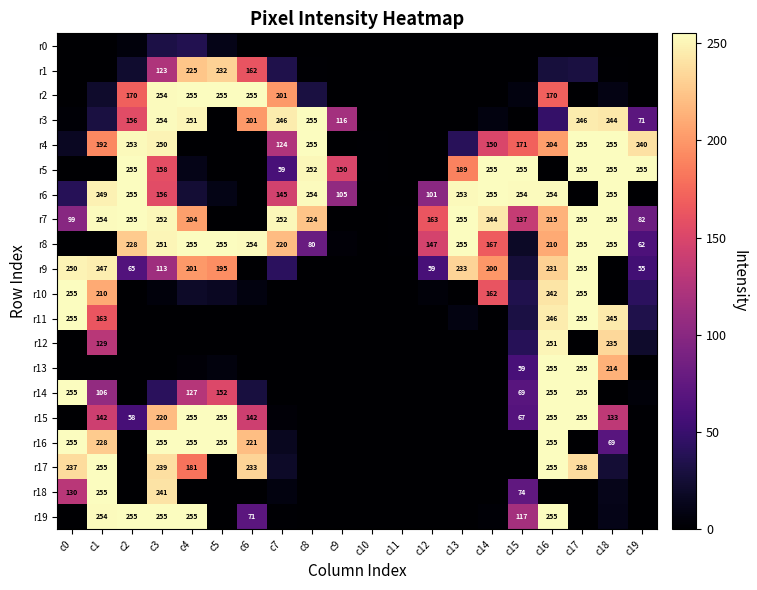

What is the sum of the r15 values at c4 and c16?

510